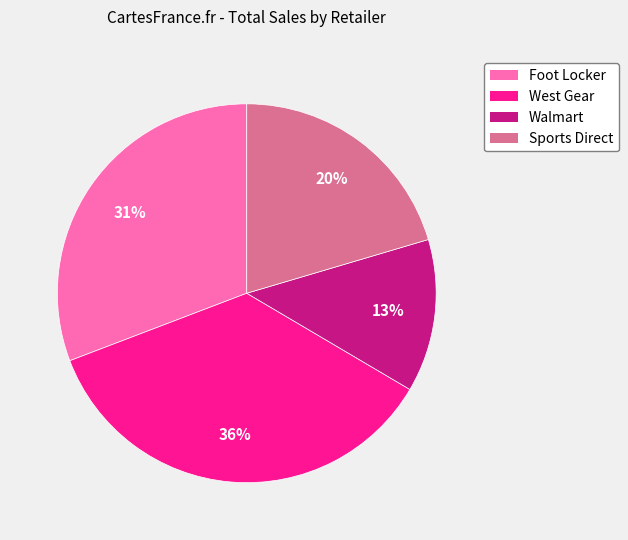

Is there any slice that represents more than half of the pie?

No